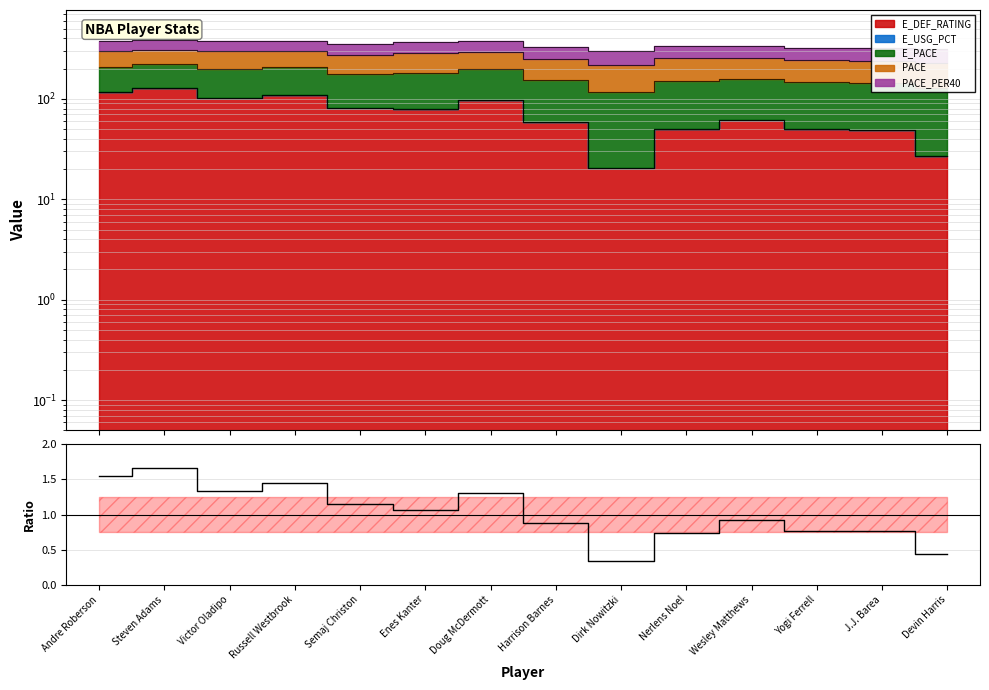

What is the change in value from Andre Roberson to Harrison Barnes?

-0.7